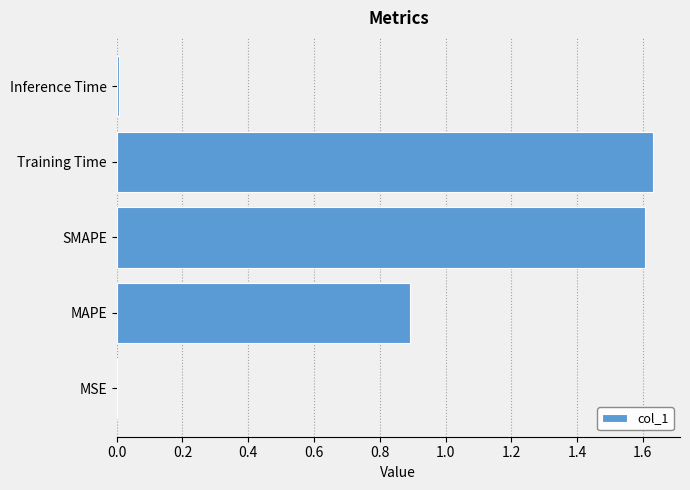

What is the sum of all values?

4.1